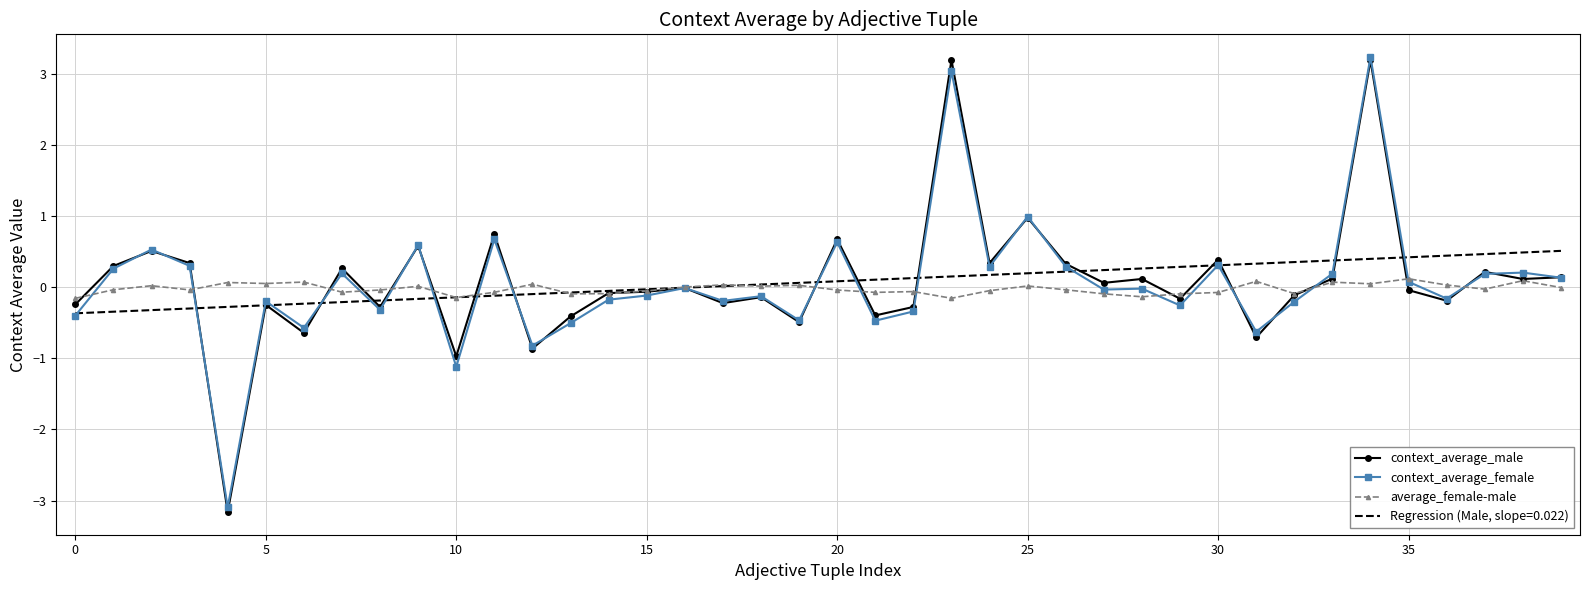

Rank the series by their maximum value, from highest to lowest.

context_average_female, context_average_male, Regression (Male, slope=0.022), average_female-male